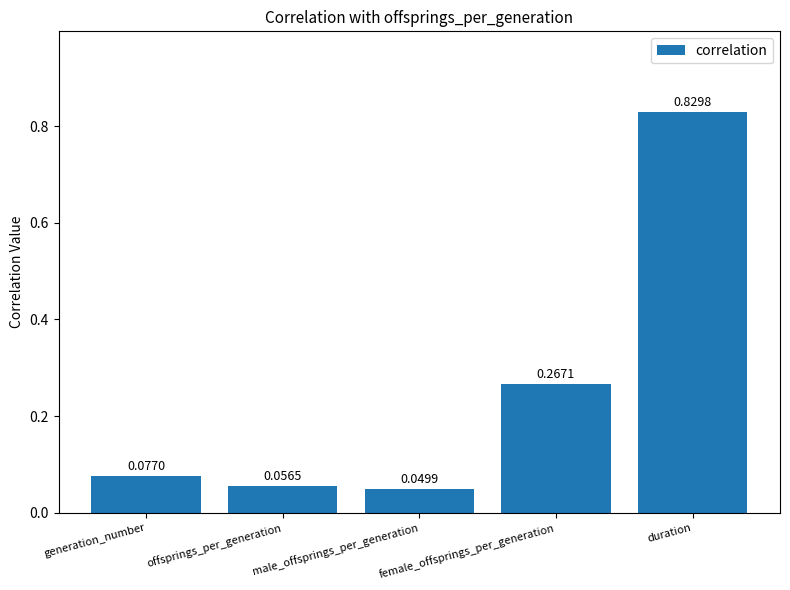

Where is the data nearest to the value 0?

male_offsprings_per_generation